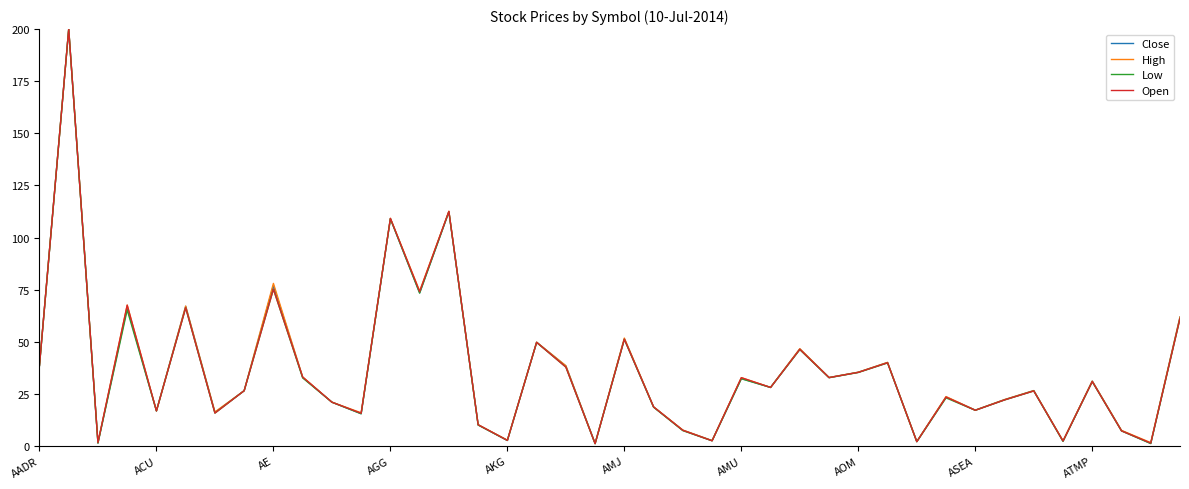

What is the spread (max minus min) of values at AMJ?

0.6